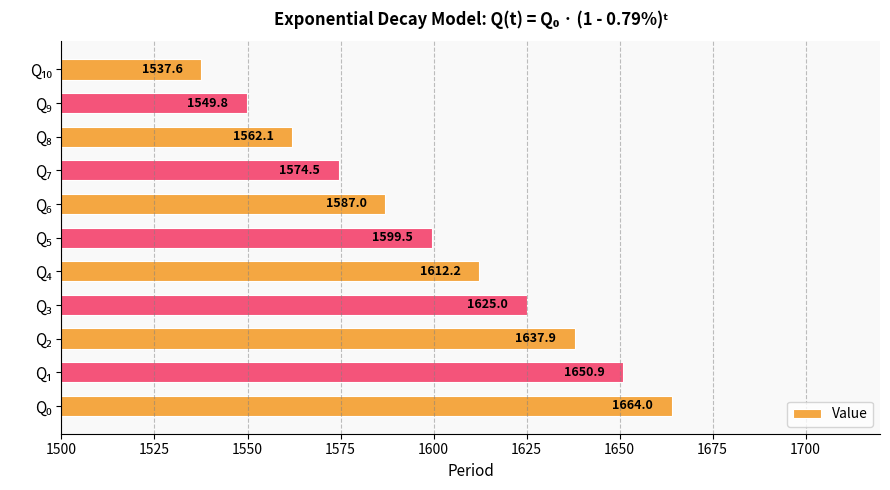

What is the sum of all values?

17600.5